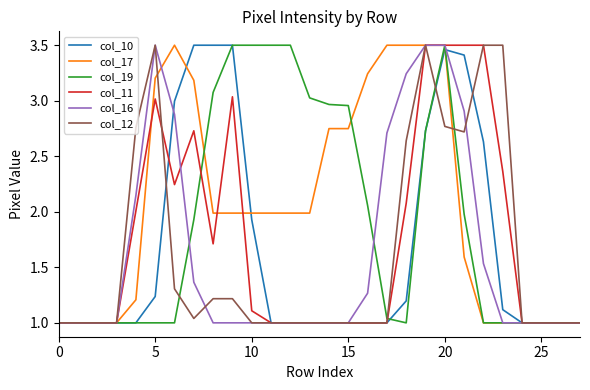

Which series has the largest total across all categories?

col_17